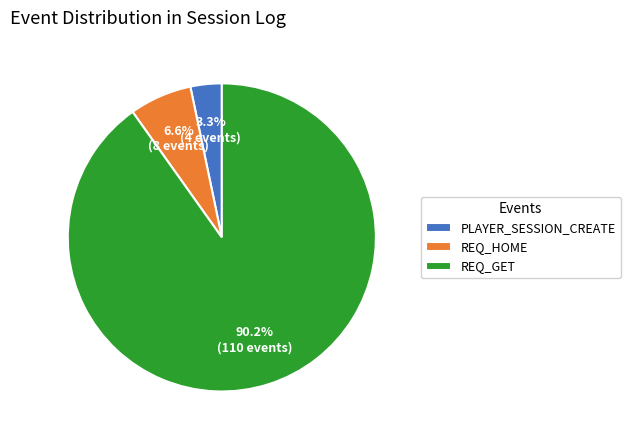

Is the sum of REQ_GET and PLAYER_SESSION_CREATE greater than half?

Yes